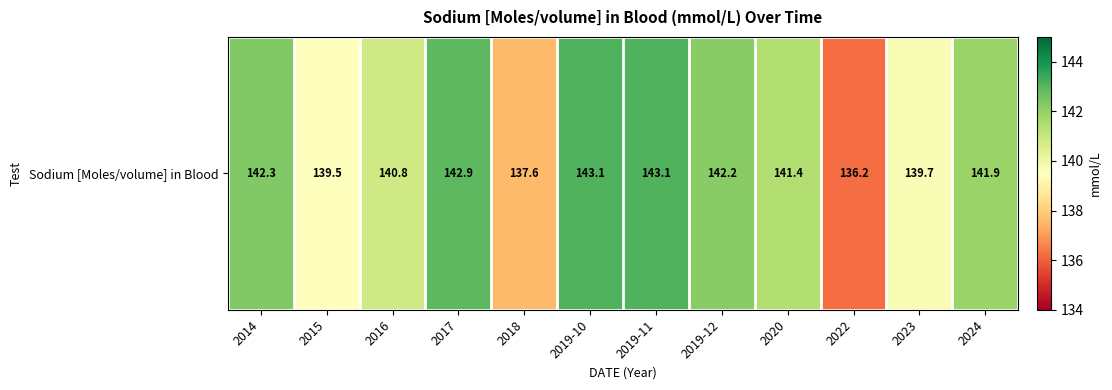

How many values are below 141?

5